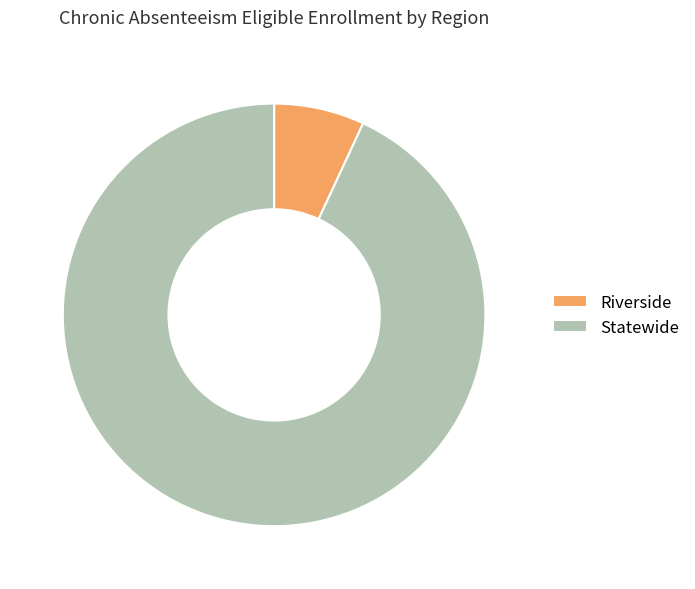

Combined, do Riverside and Statewide account for over 50%?

Yes